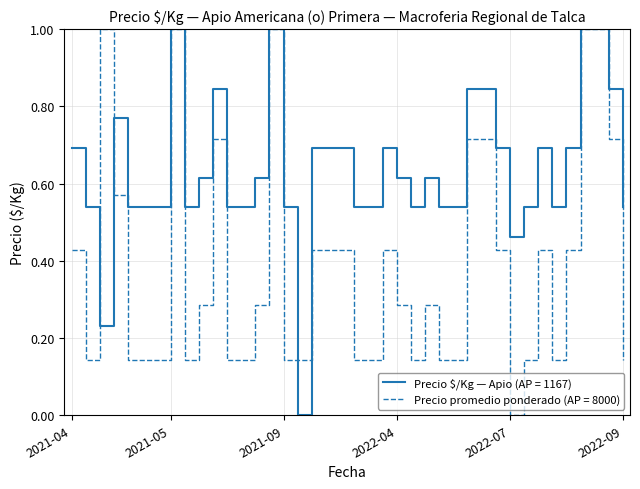

Which series has the largest total across all categories?

Precio $/Kg — Apio (AP = 1167)